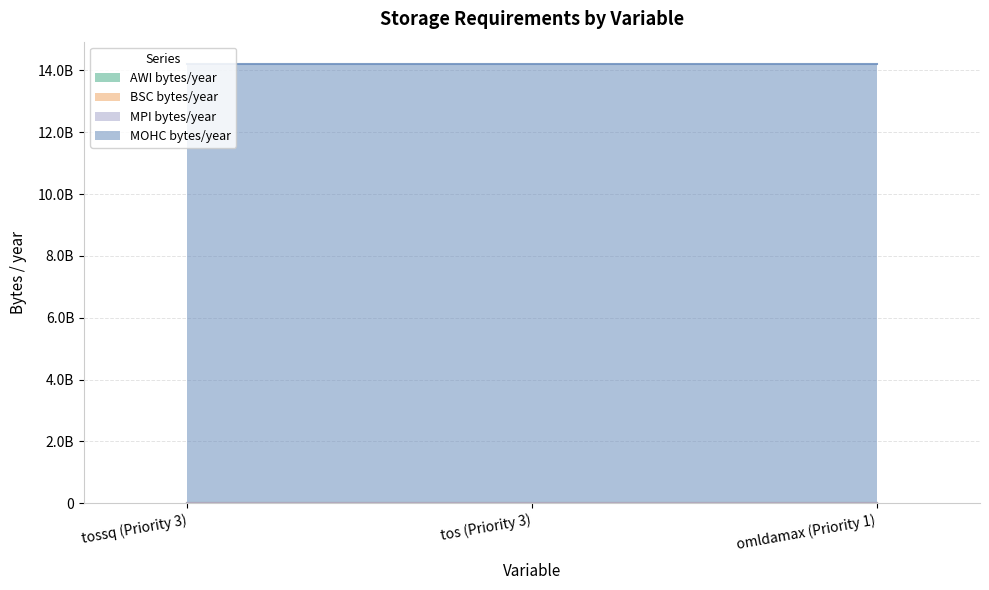

The MPI bytes/year series shows 994.9 at tos (Priority 3). True or false?

False